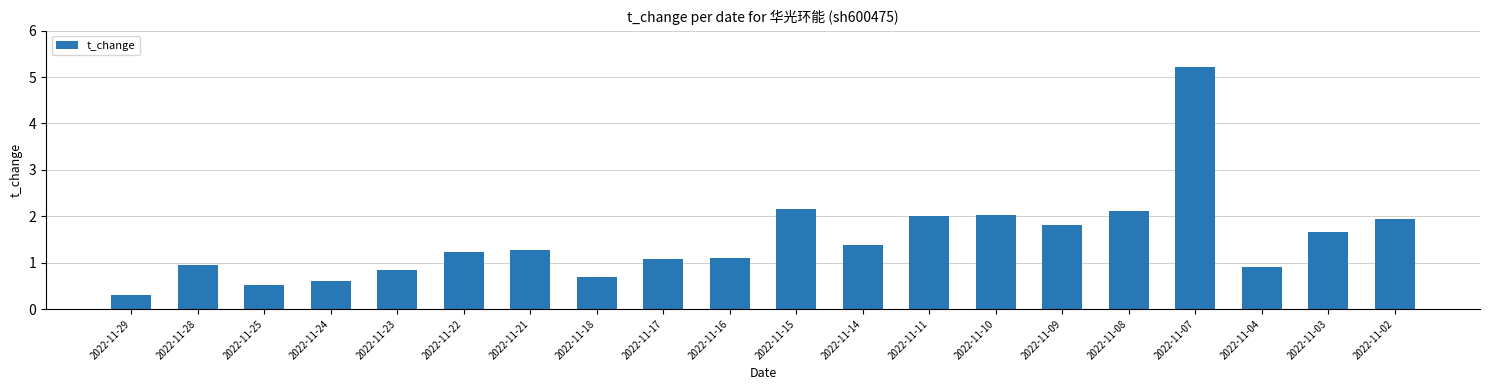

What is the value of the 1st bar from the left?

0.3